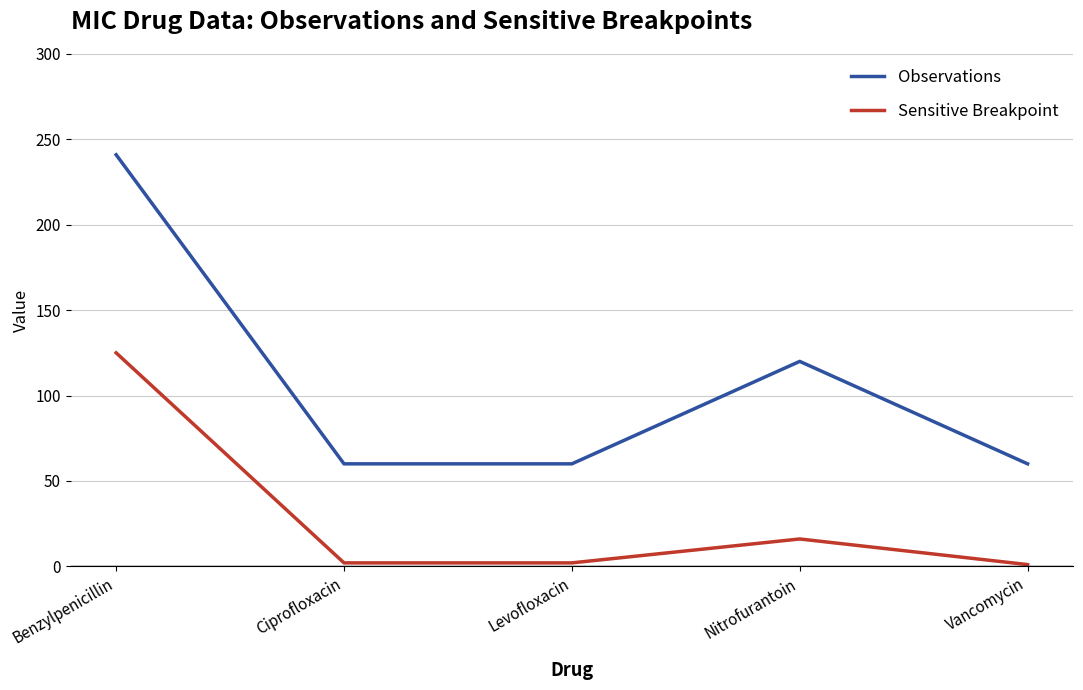

What is the spread (max minus min) of values at Ciprofloxacin?

58